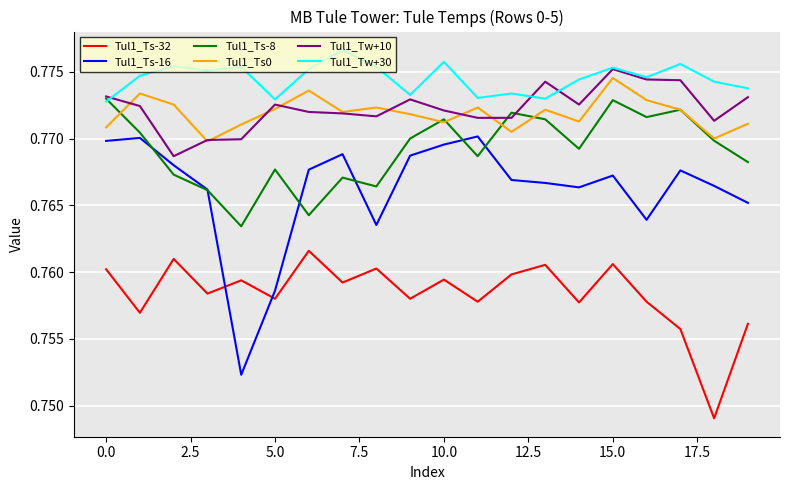

True or false: Tul1_Ts-16 and Tul1_Tw+30 intersect in this chart.

False